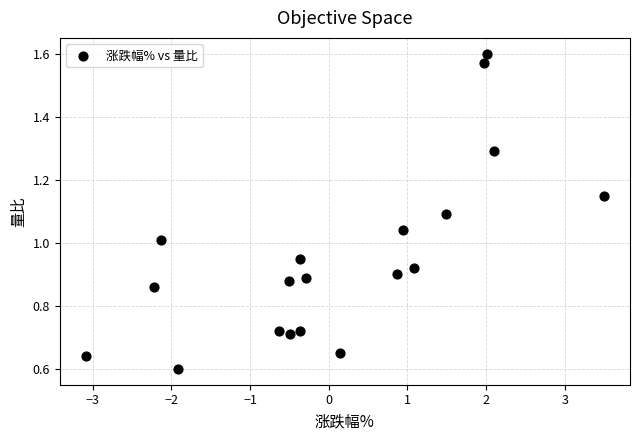

What is the range of X values (max minus min)?

6.6